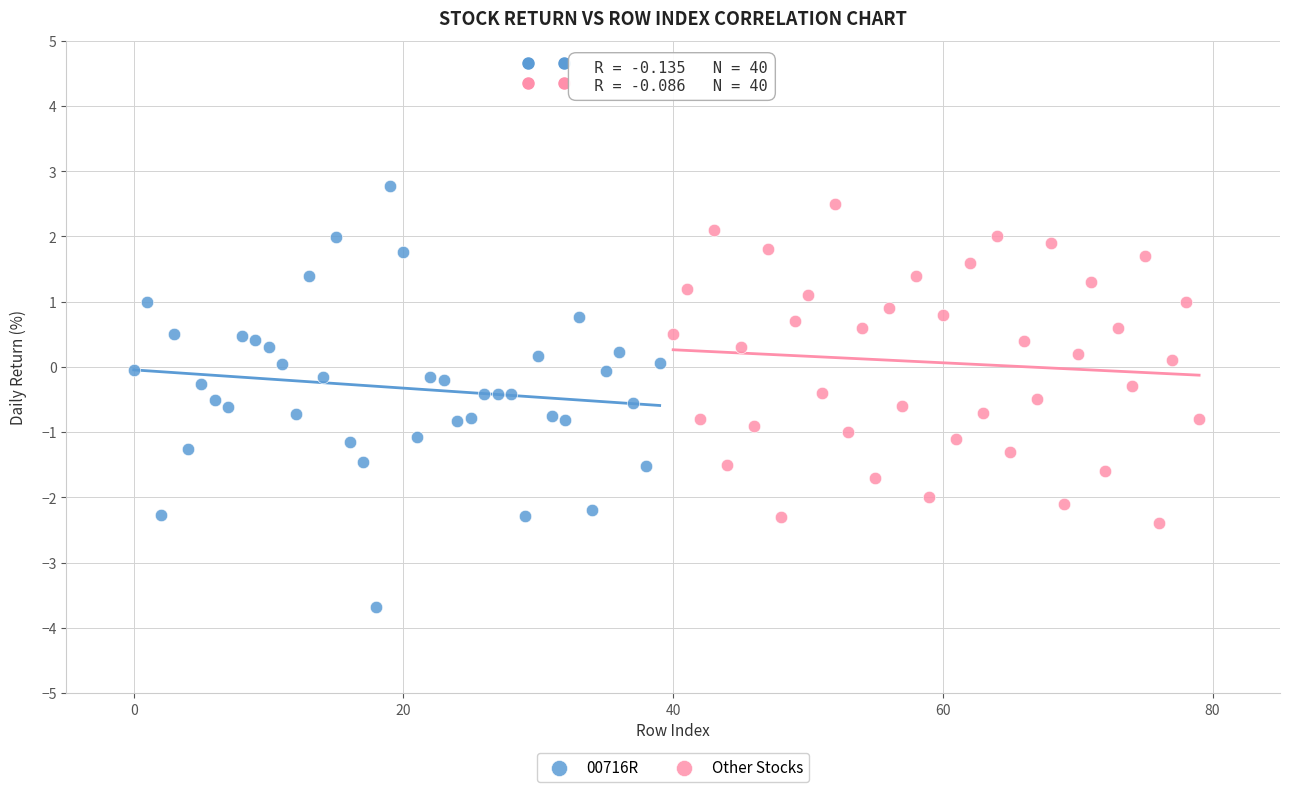

Which series has the widest spread of Y values?

00716R